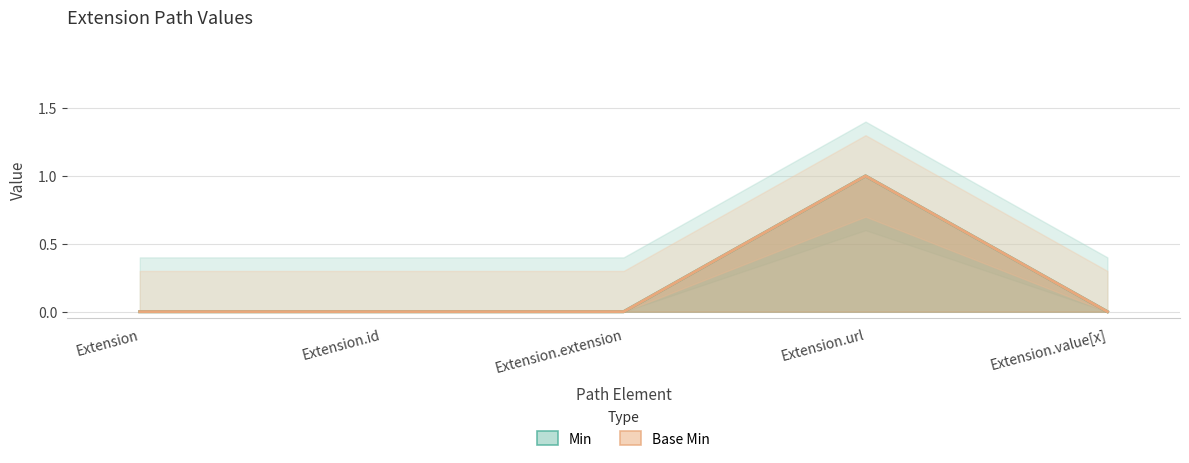

At how many categories does at least one series exceed 0?

1